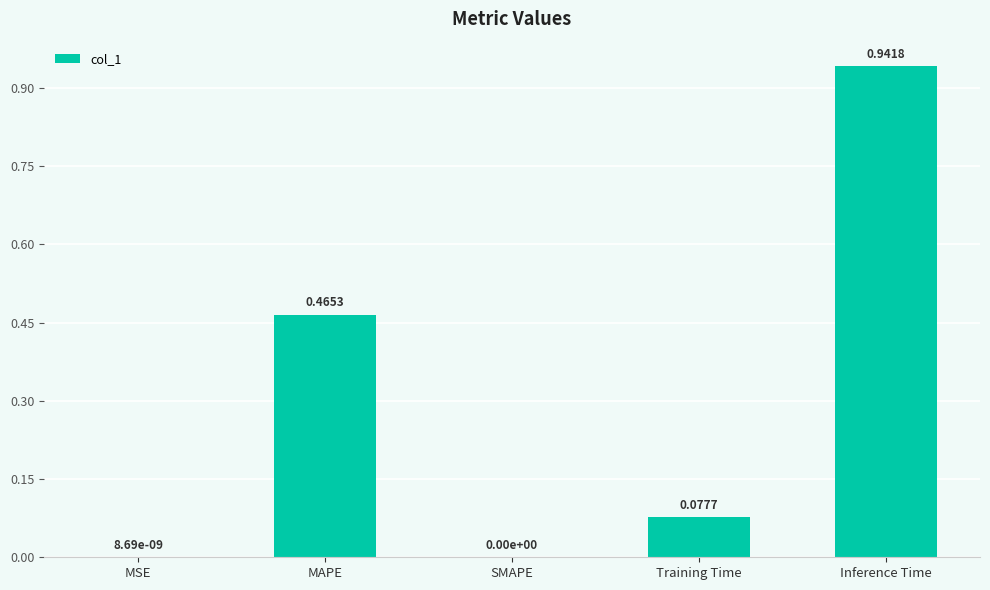

What is the change in value from Training Time to Inference Time?

+0.9